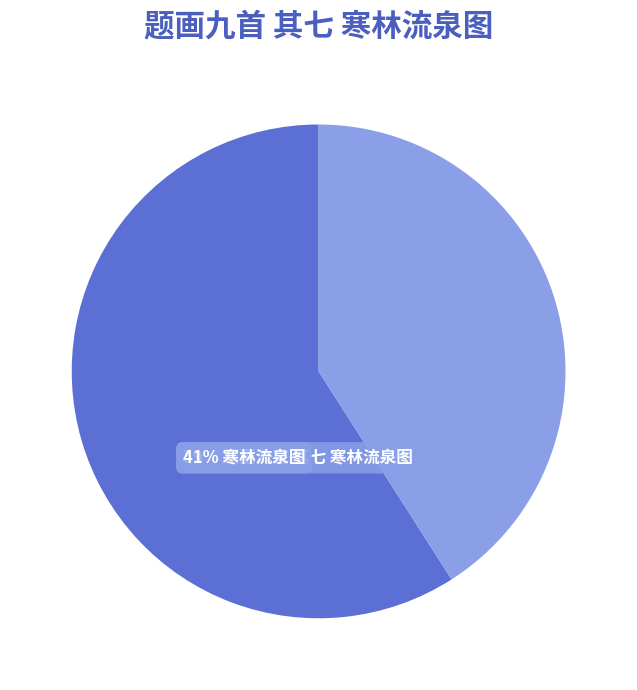

How many segments does this pie chart have?

2